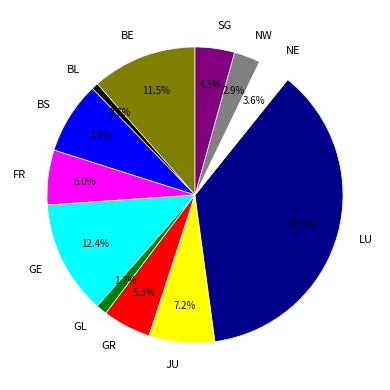

What percentage is NOT represented by BS?

92.1%